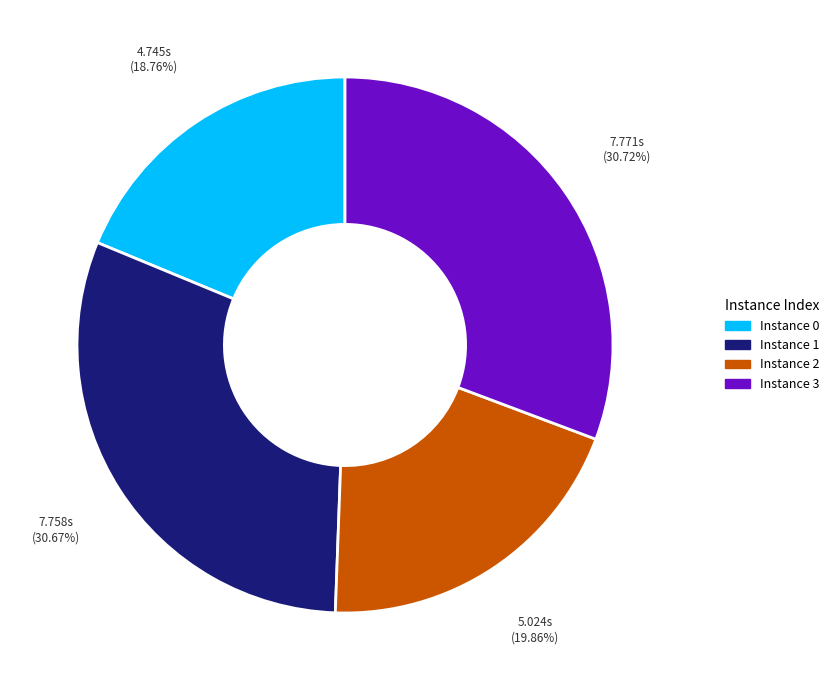

How many slices are in this pie chart?

4